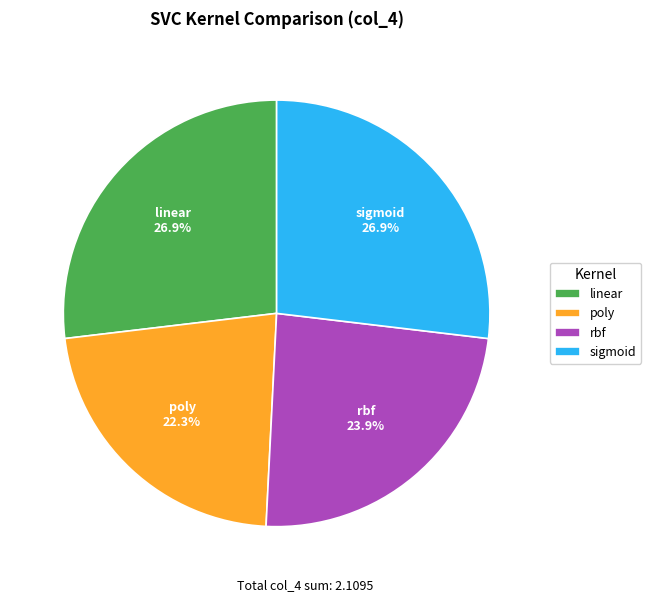

To the nearest percent, what is the difference between the largest and smallest slice percentages?

5%